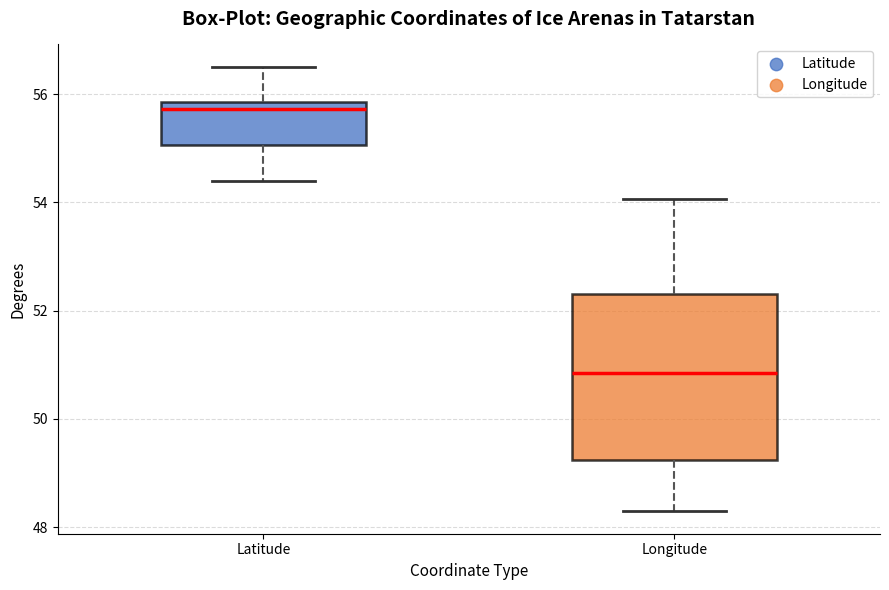

Which box's median line is the lowest?

Longitude